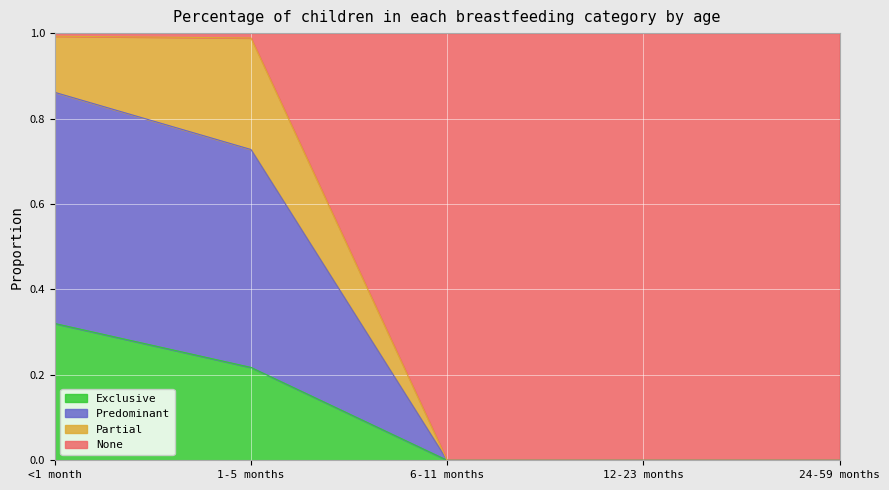

What are all the series names shown in the legend?

Exclusive, Predominant, Partial, None